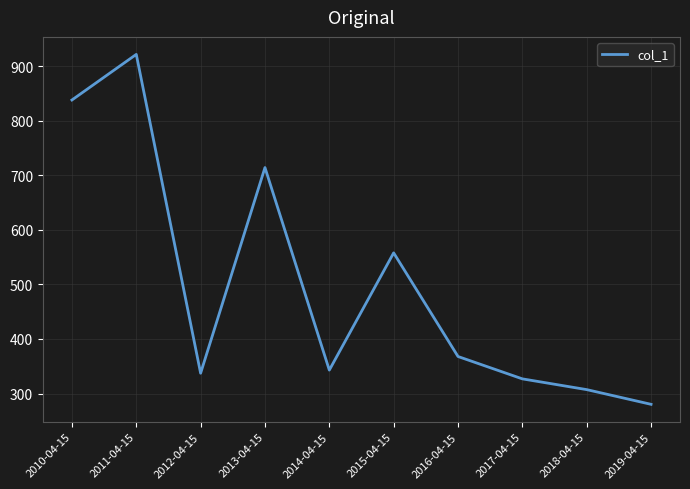

Where is the first local minimum?

2012-04-15